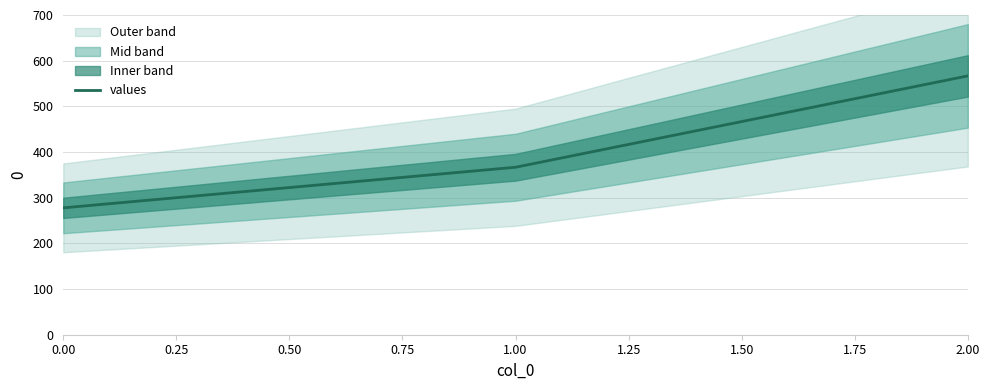

Reading left to right, transcribe all the data shown in this chart.

277.8	366.7	566.7